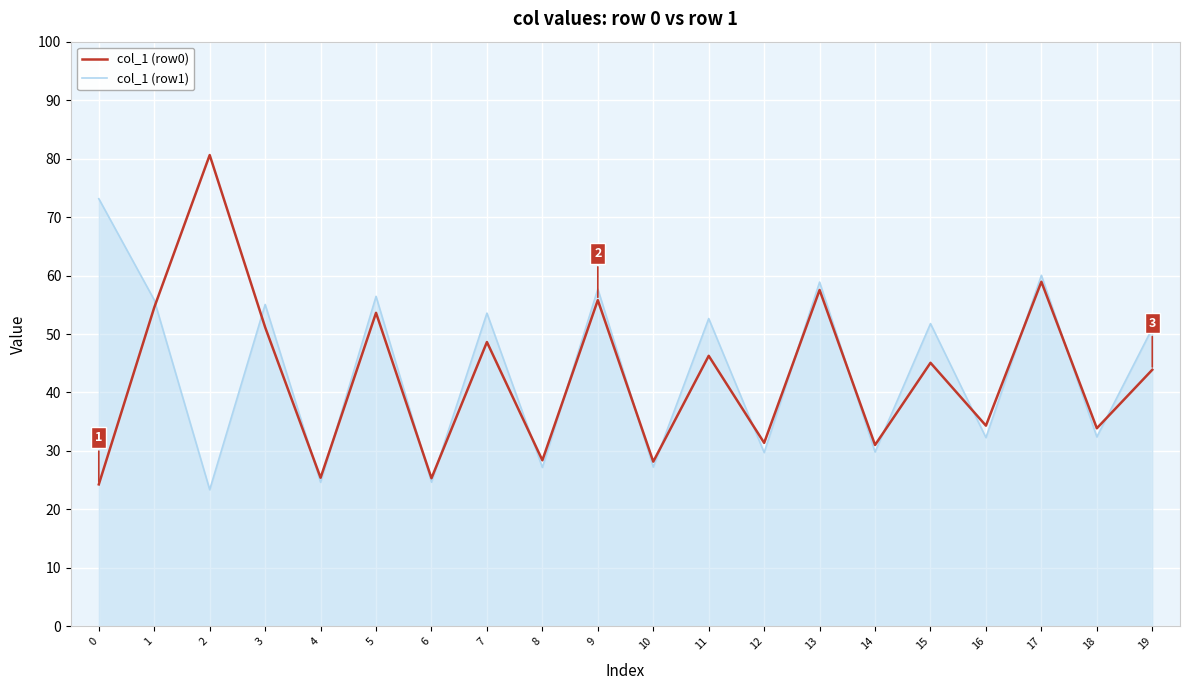

True or false: col_1 (row1) has more than 2 points higher than both neighbors.

True